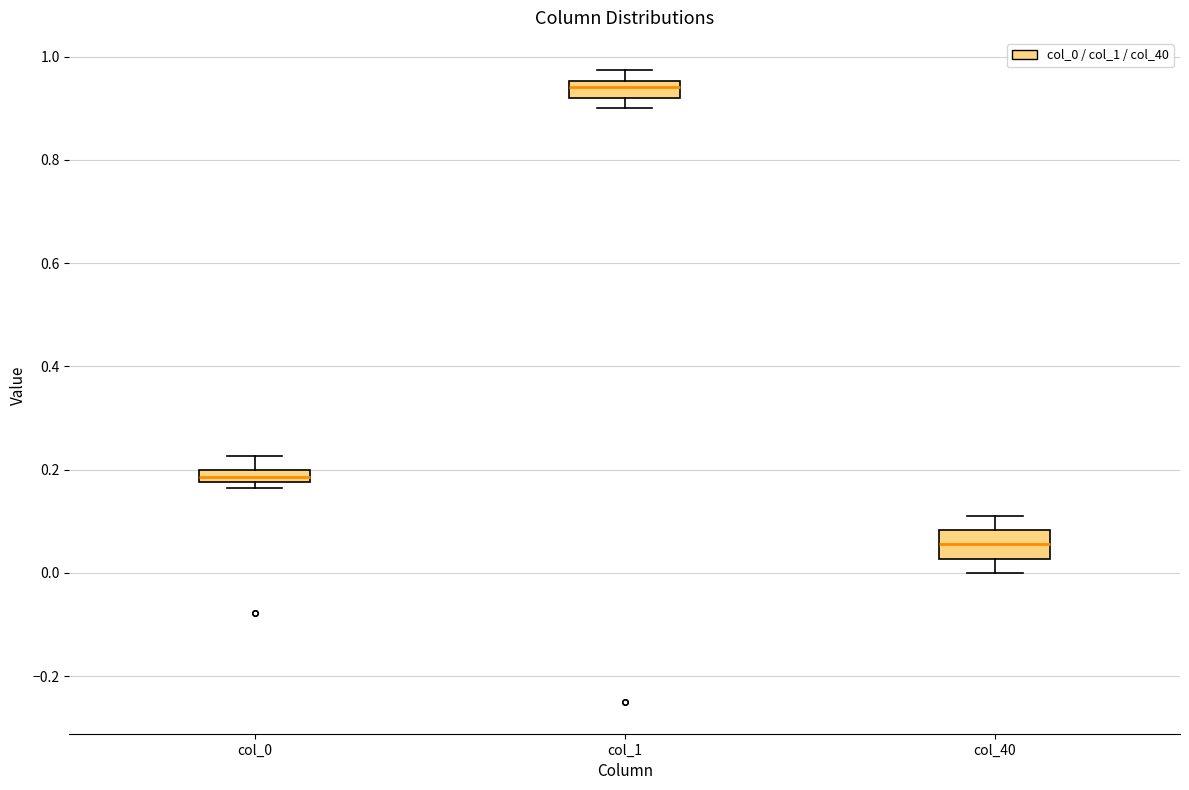

Which box has the highest median line?

col_1